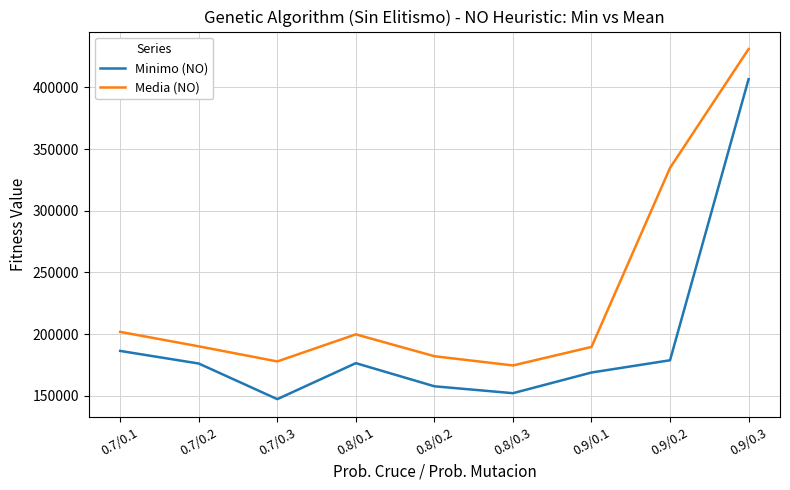

List the series in order of their peak value, highest first.

Media (NO), Minimo (NO)